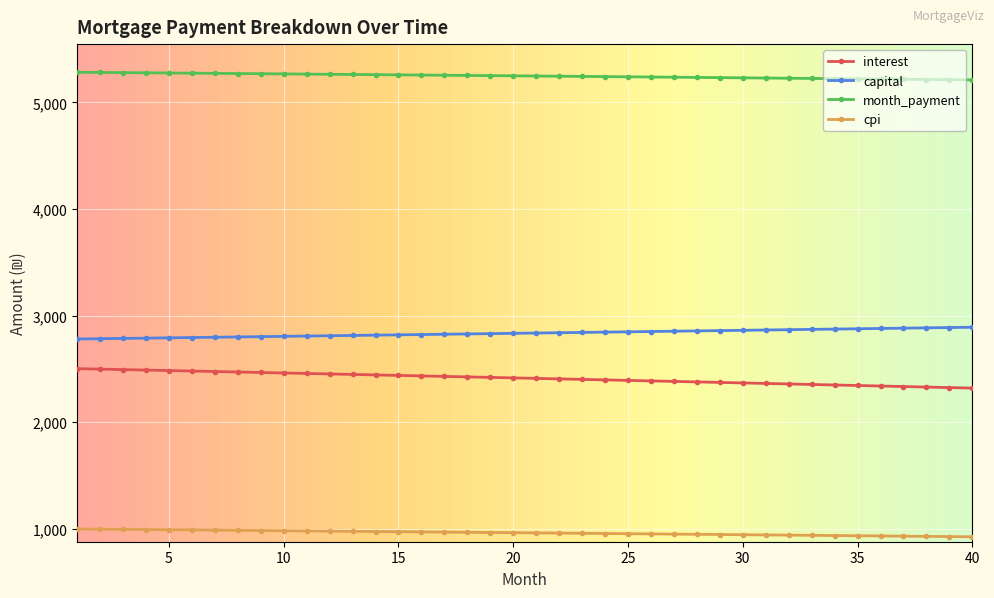

True or false: interest and capital cross at least once.

False